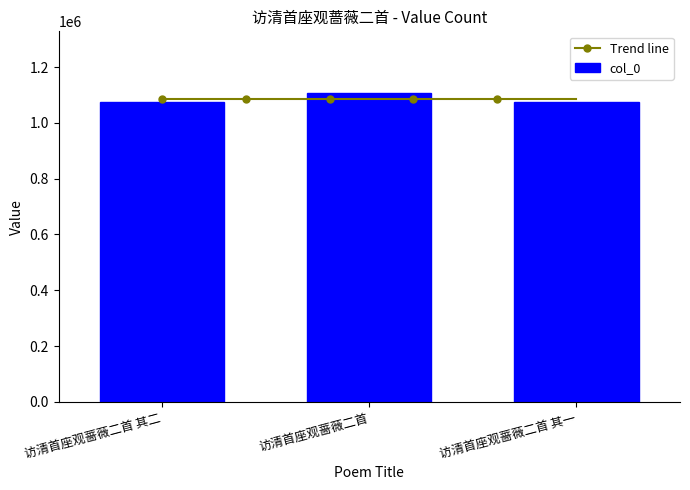

What is the label of the 1st bar from the left?

访清首座观蔷薇二首 其二